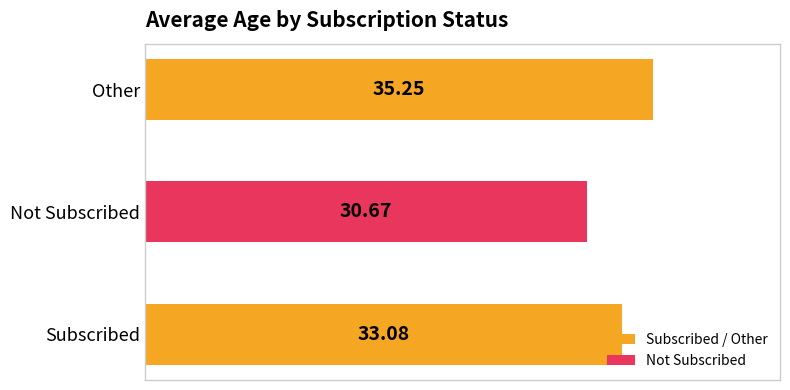

Which label corresponds to the largest value in the chart?

Other